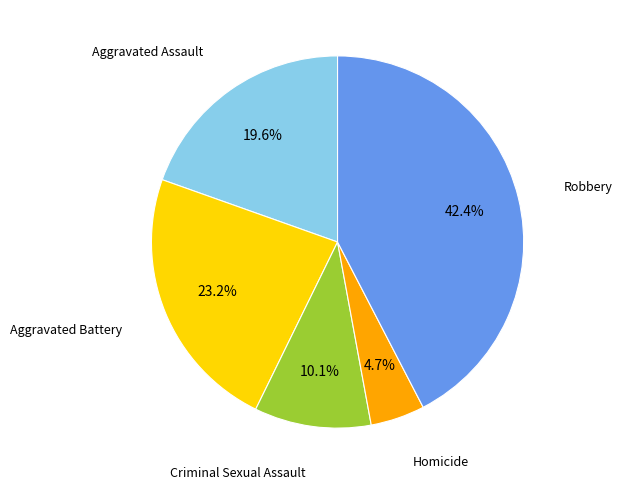

To the nearest percent, what is the average slice percentage?

20%